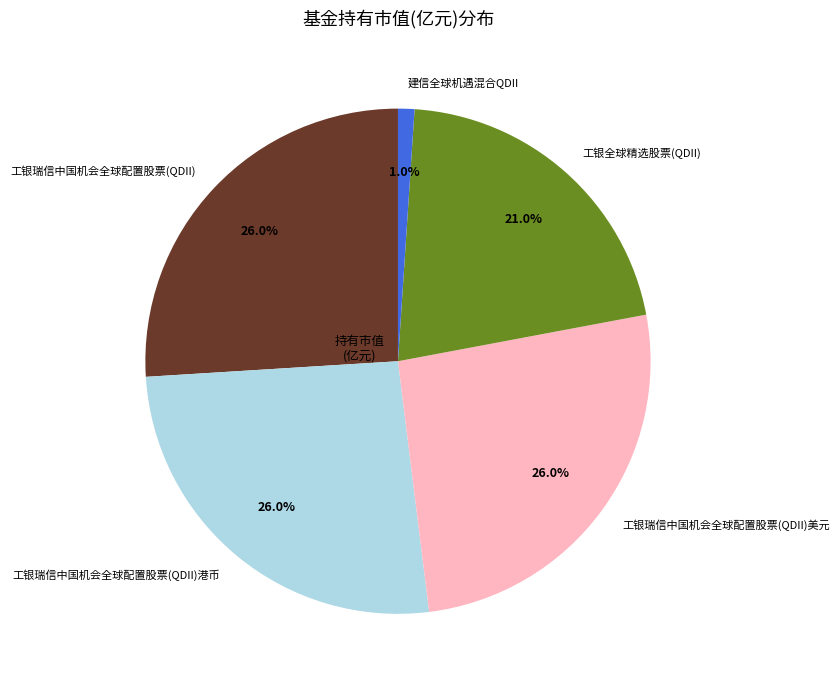

How many slices are in this pie chart?

5